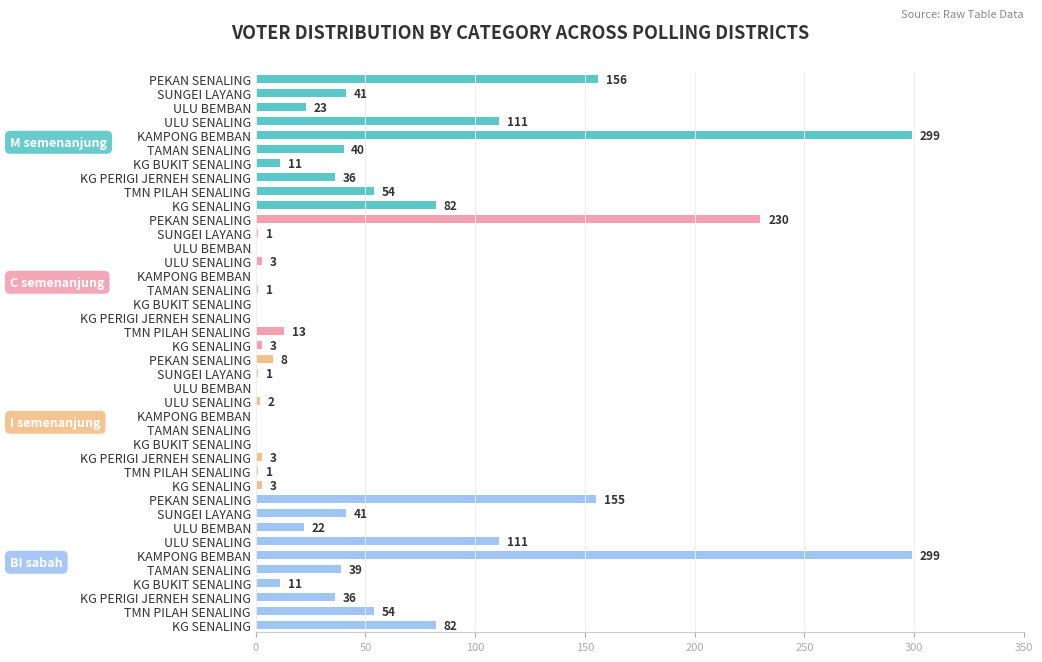

What position from the left is TAMAN SENALING?

6